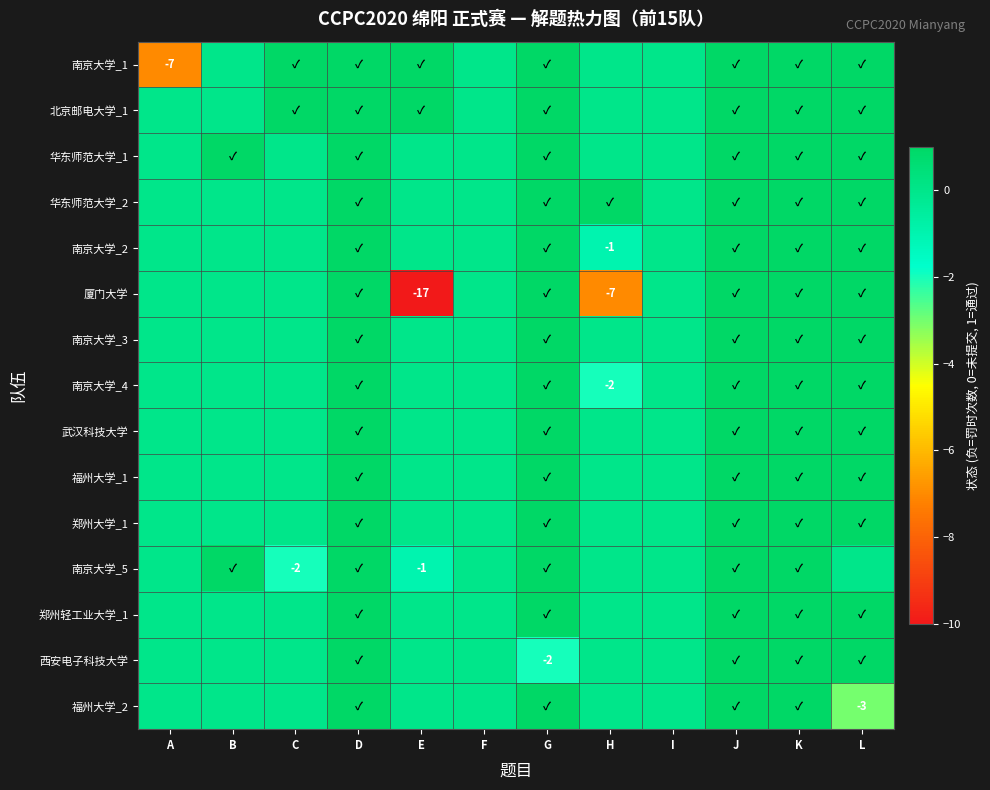

The 南京大学_5 series shows -1 at H. True or false?

False